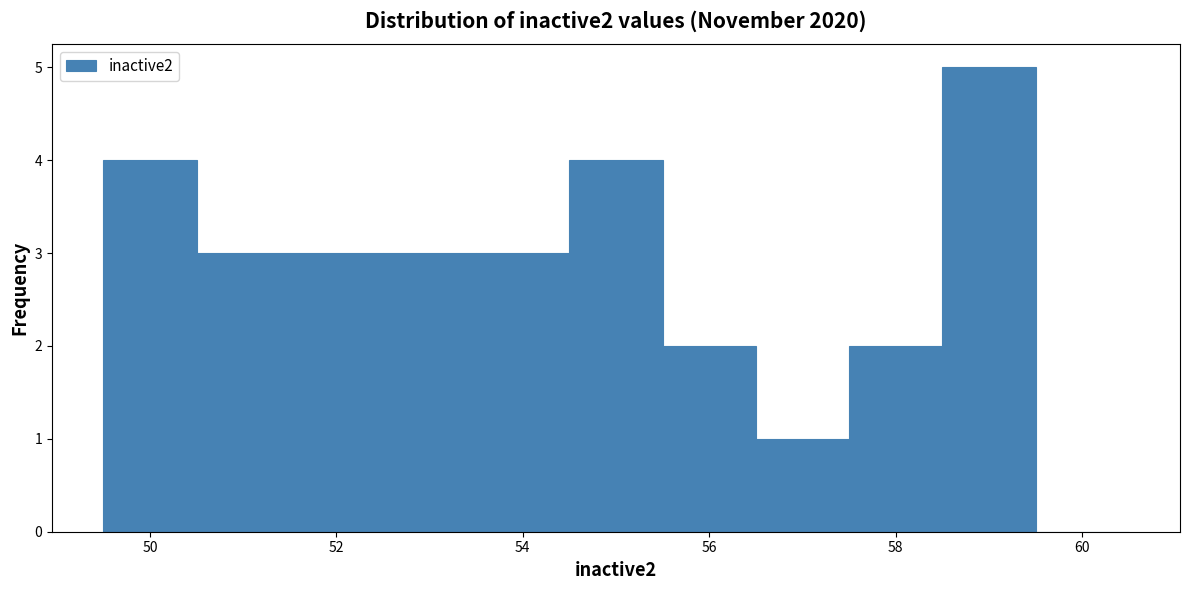

What is the height of the bar covering 54.5 to 55.5 on the x-axis? Neither the bar edges nor the heights are printed on the chart, so give them approximately, as read against the axes.

4